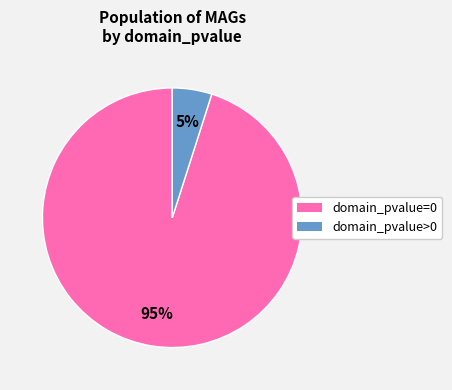

Rank the categories by value from lowest to highest.

domain_pvalue>0, domain_pvalue=0